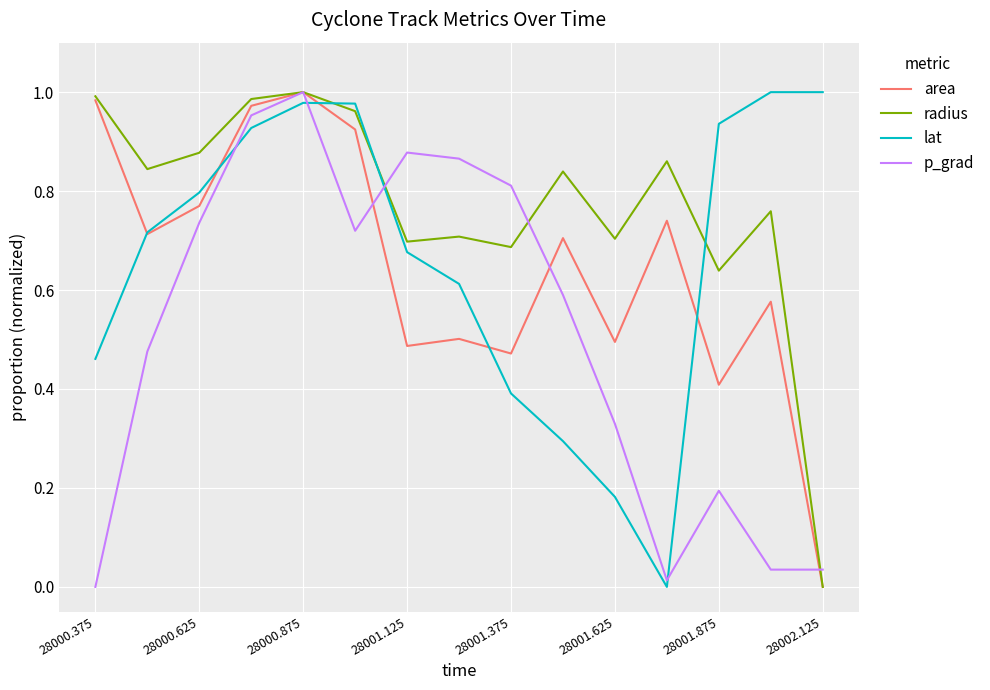

How many times do p_grad and lat cross each other?

4